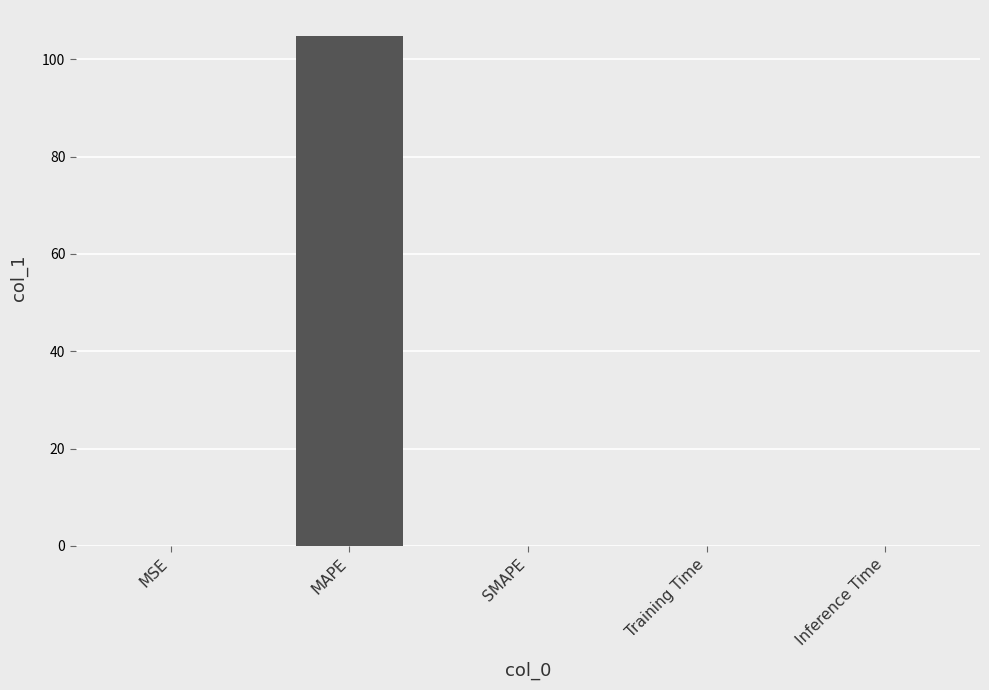

True or false: the data shows 0.0 at SMAPE.

True